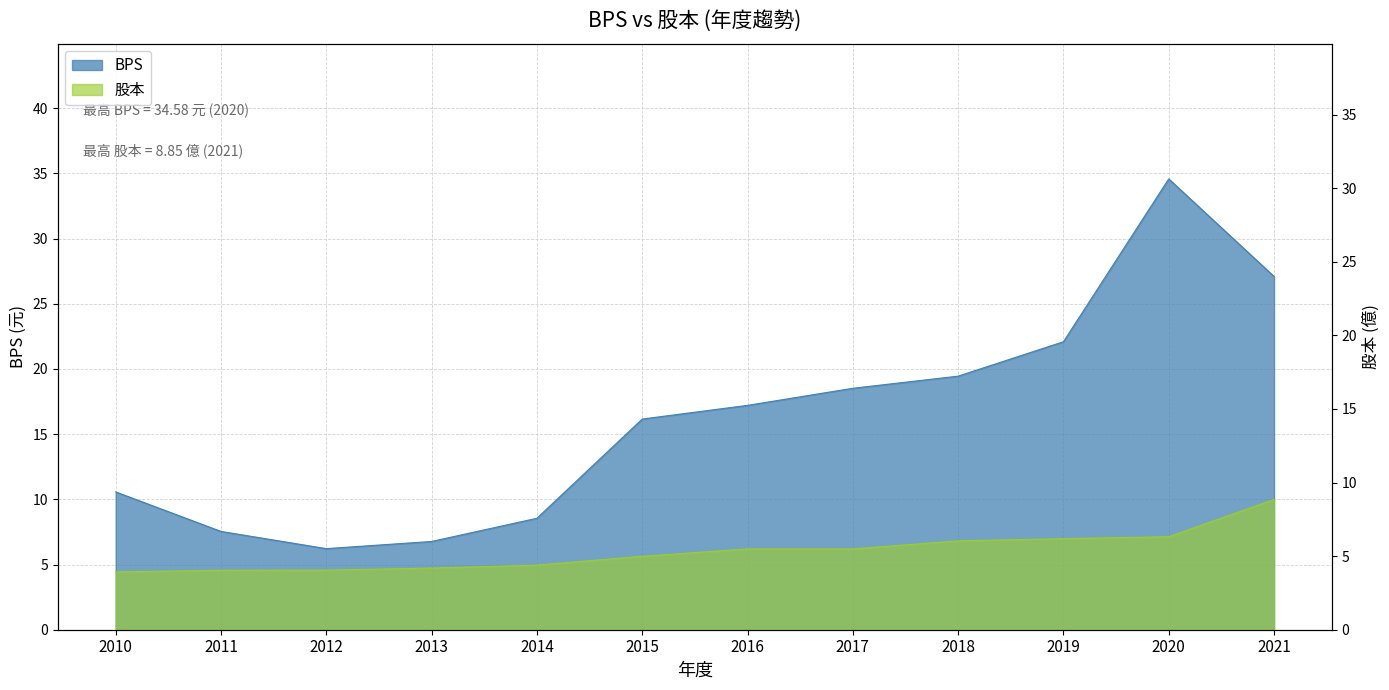

What are all the series names shown in the legend?

BPS, 股本